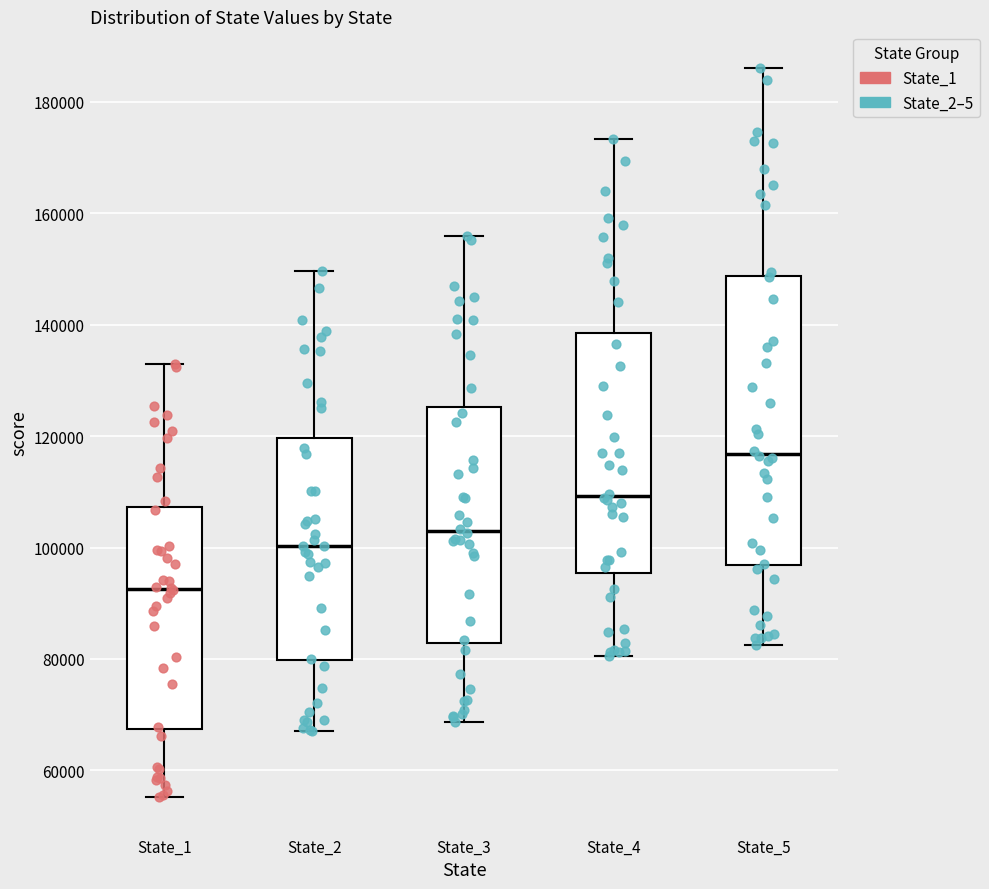

Comparing the boxes themselves (not the whiskers), which one is the tallest?

State_5